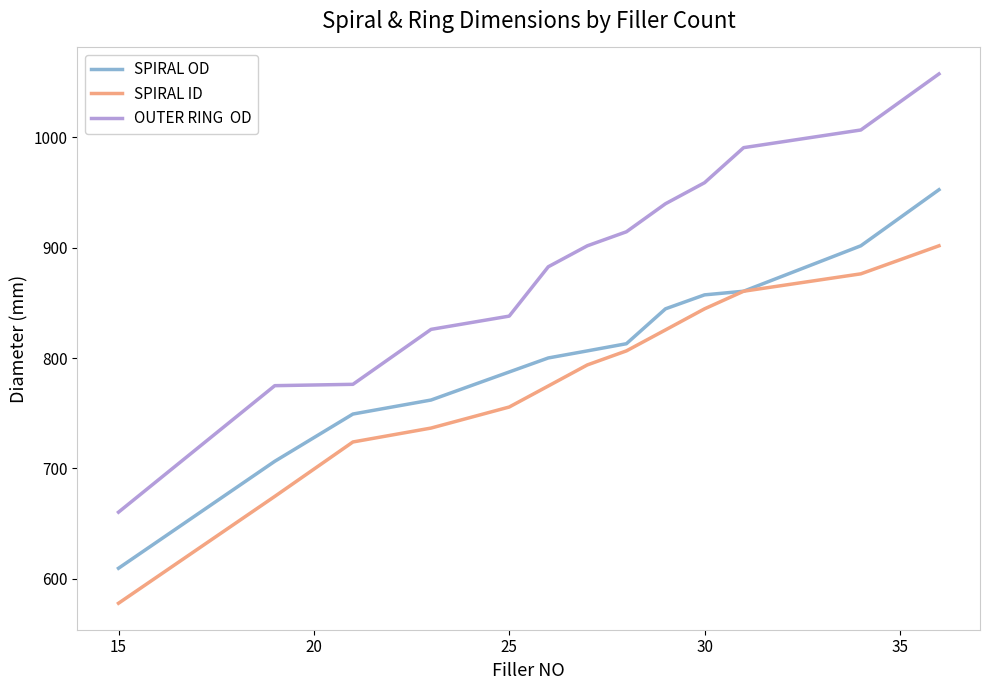

What is the greatest value displayed?

1057.4